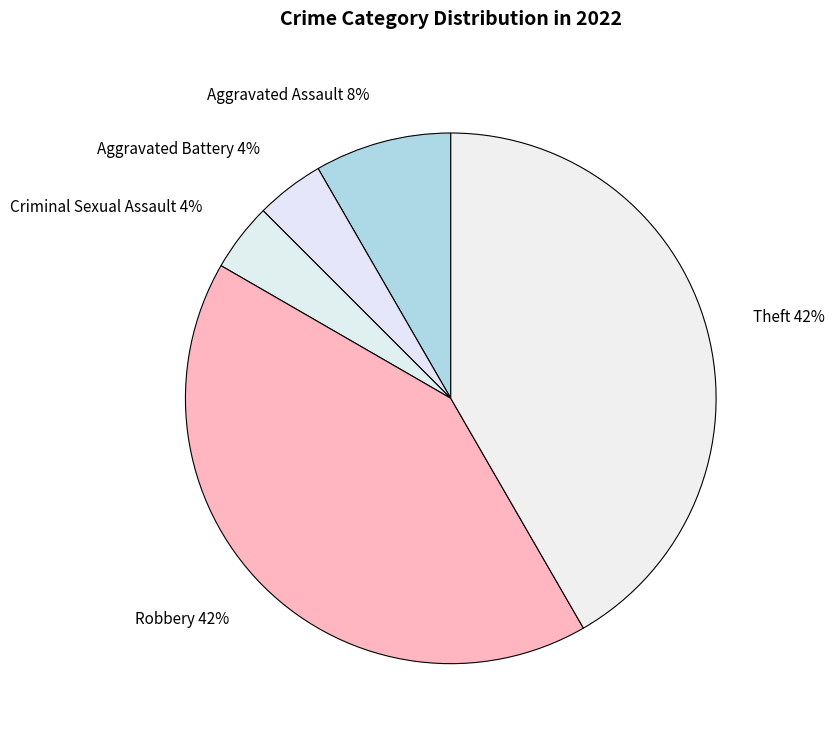

To the nearest percent, what is the combined percentage of Robbery and Aggravated Assault?

50%